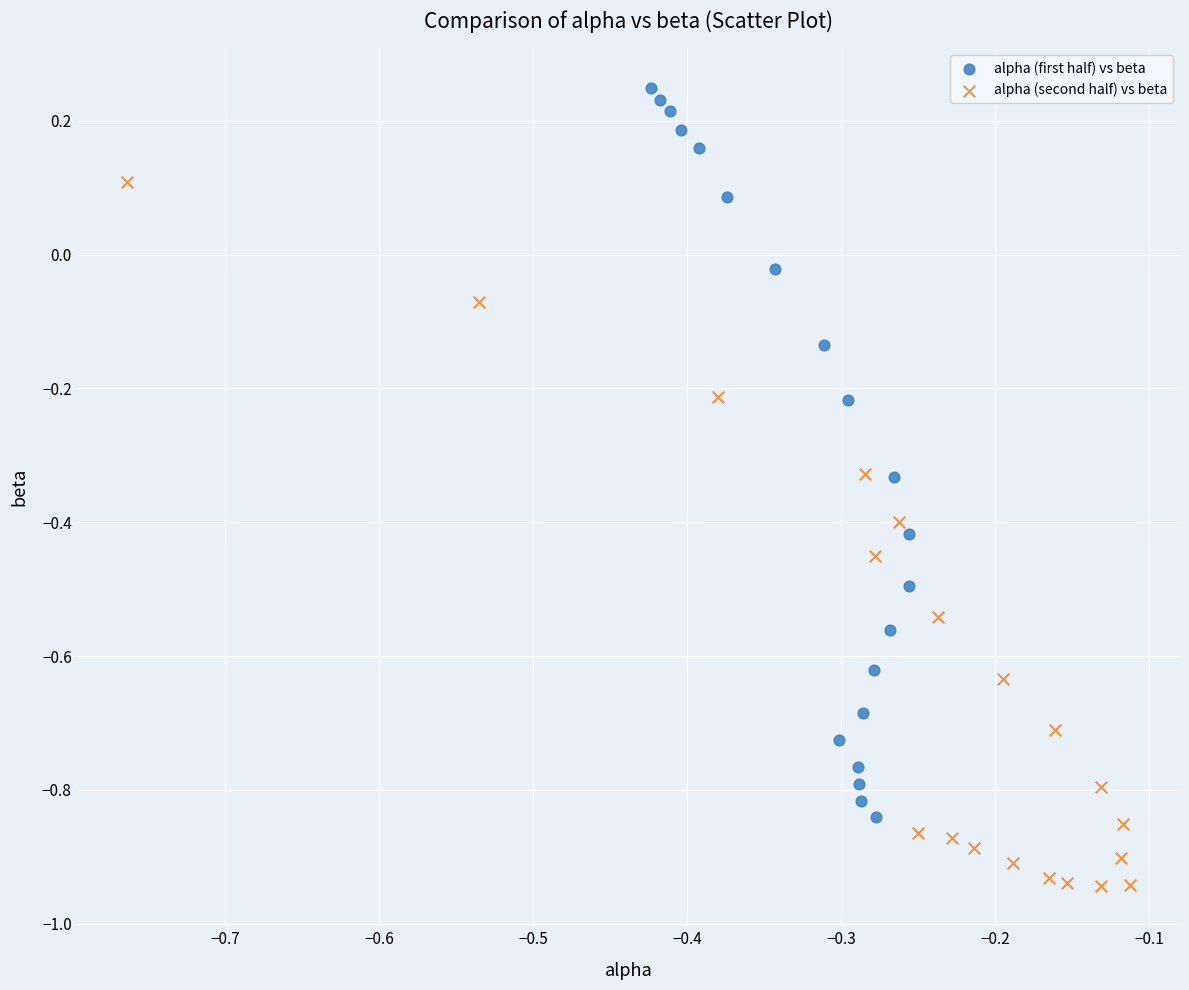

Which series reaches the maximum Y coordinate?

alpha (first half) vs beta